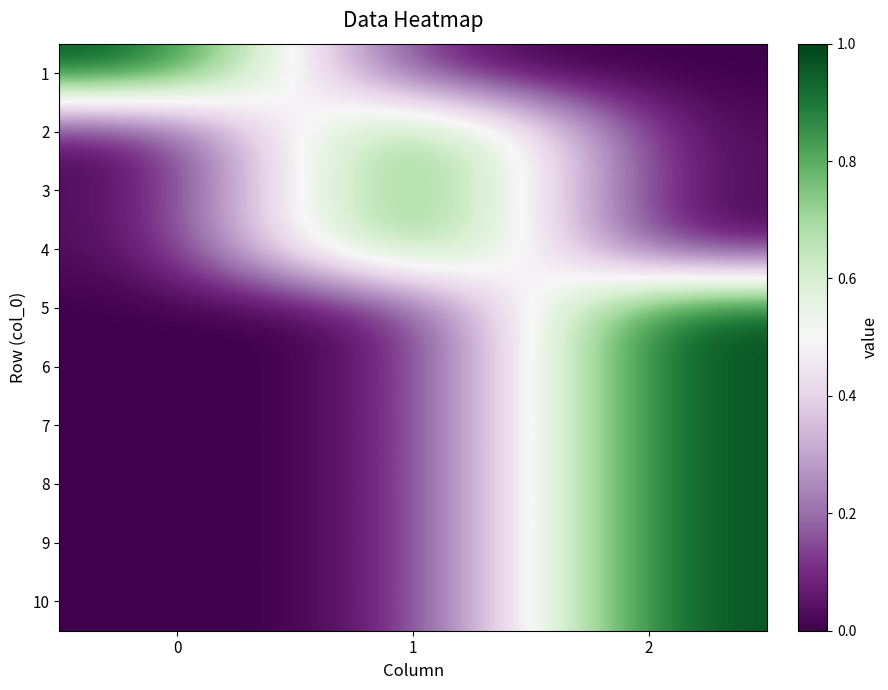

How many distinct data groups are displayed?

10